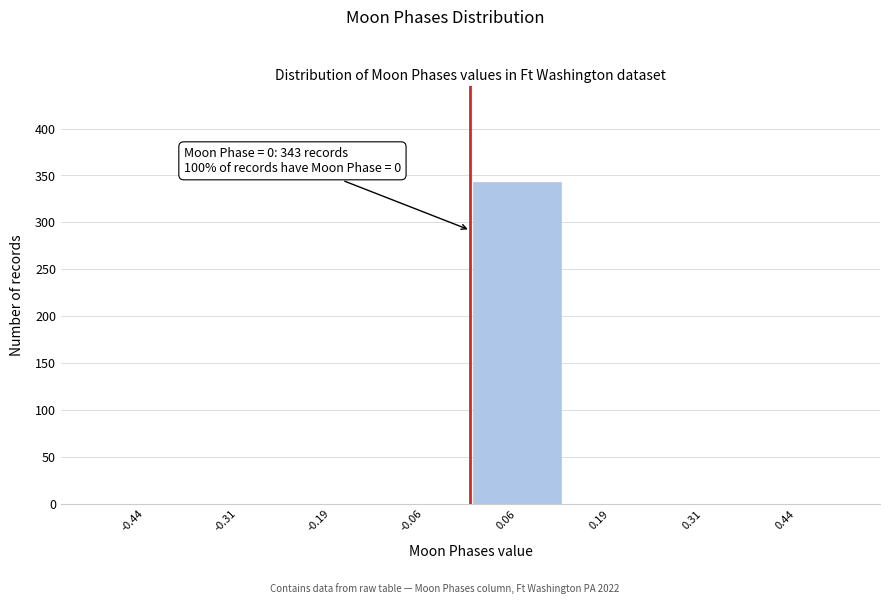

Which range on the x-axis has the tallest bar?

0.000 to 0.125